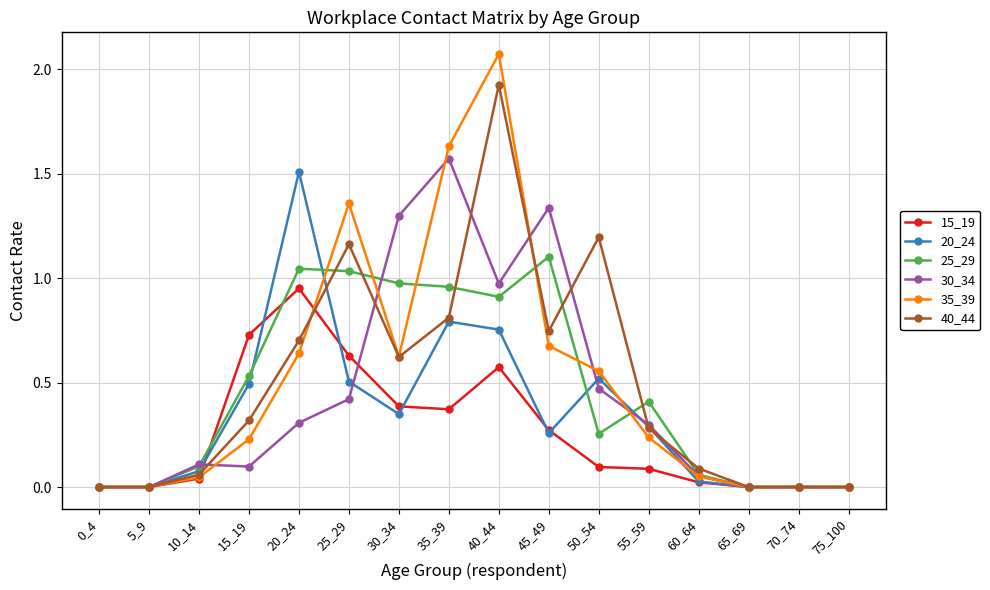

True or false: 25_29 has more than 0 interior local peaks.

True